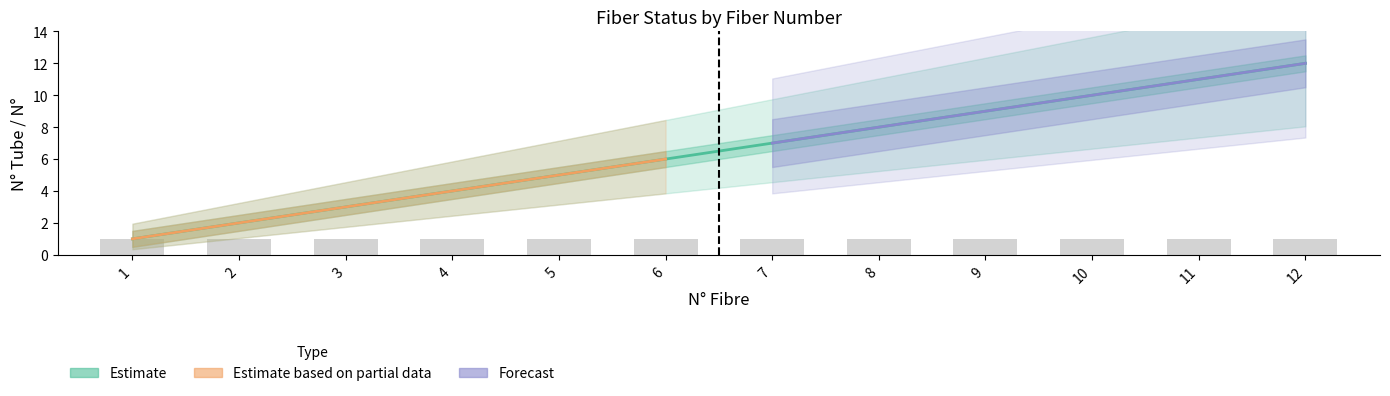

At which label does Estimate based on partial data first exceed 1?

2